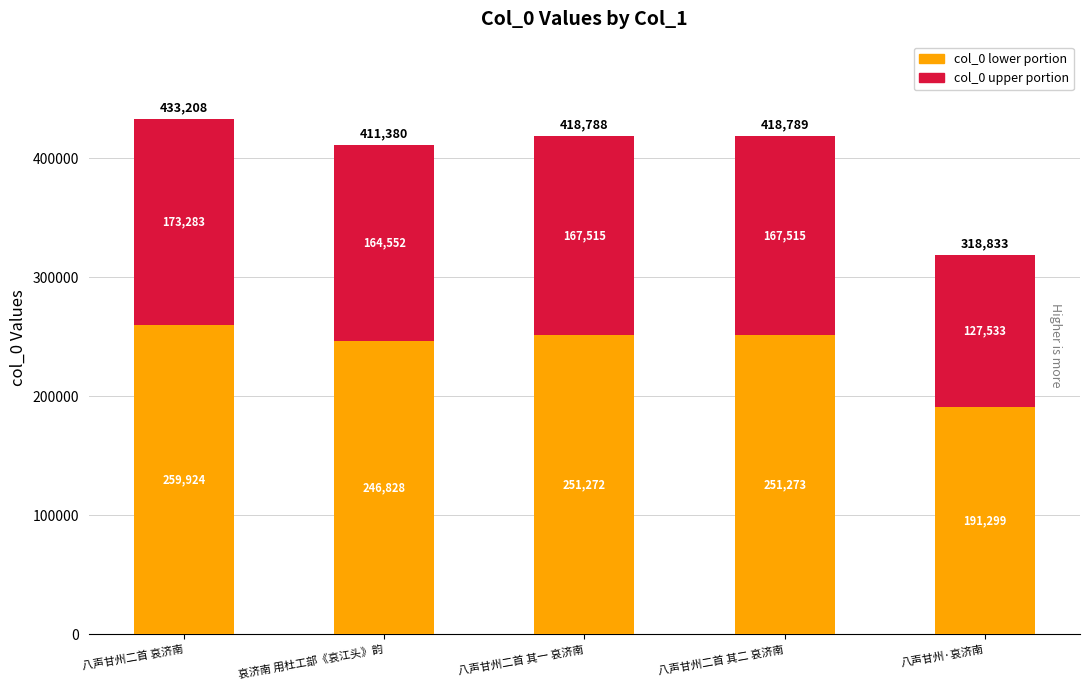

What is the total value across all series at 八声甘州二首 哀济南?

433208.0